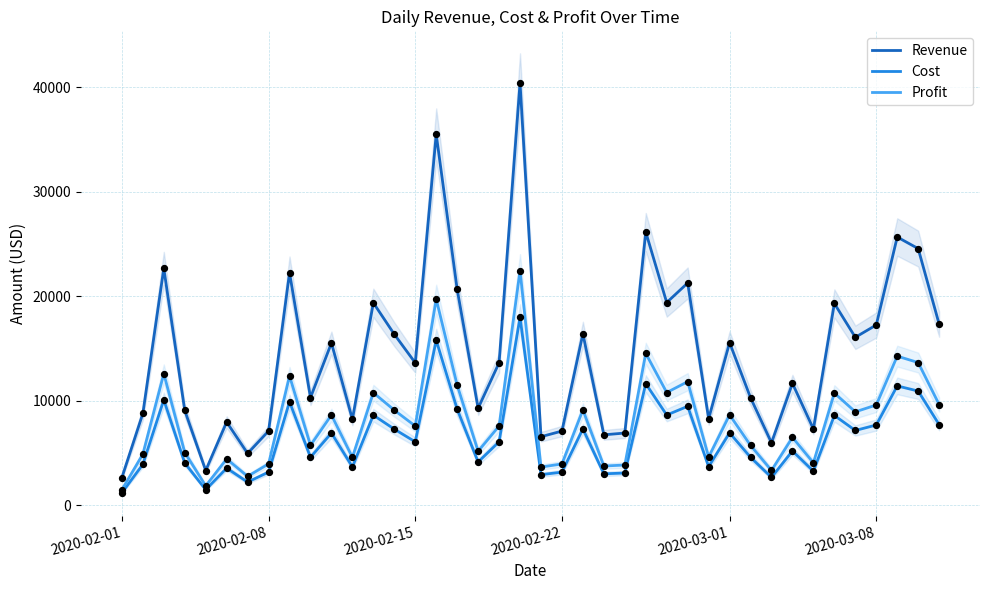

Is the value of Profit at 24 greater than the value of Cost at 2020-02-01?

Yes